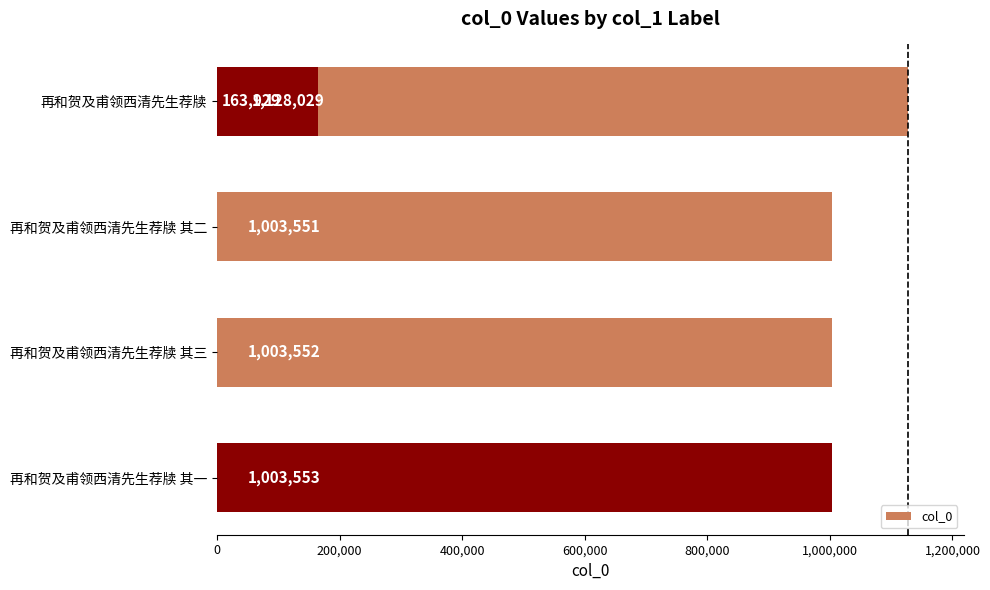

The value at 再和贺及甫领西清先生荐牍 其三 is 1003552. True or false?

True